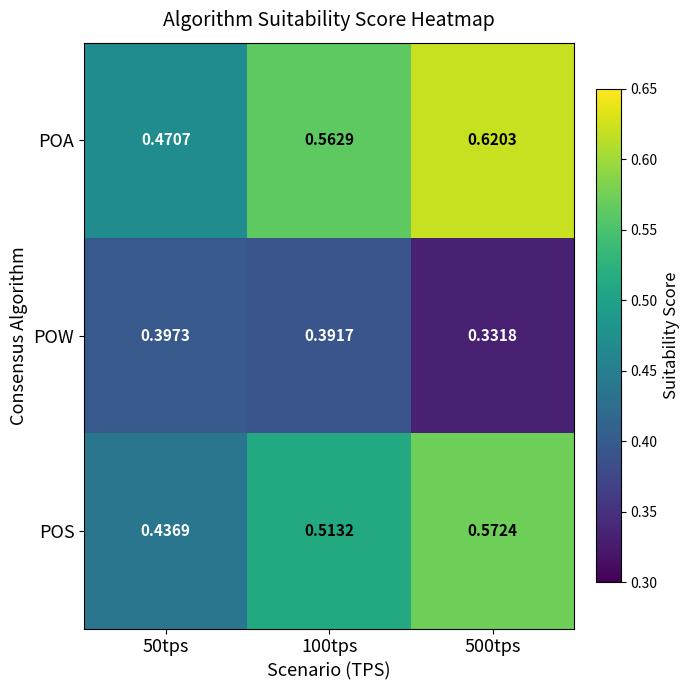

How many categories are shown in the chart?

3